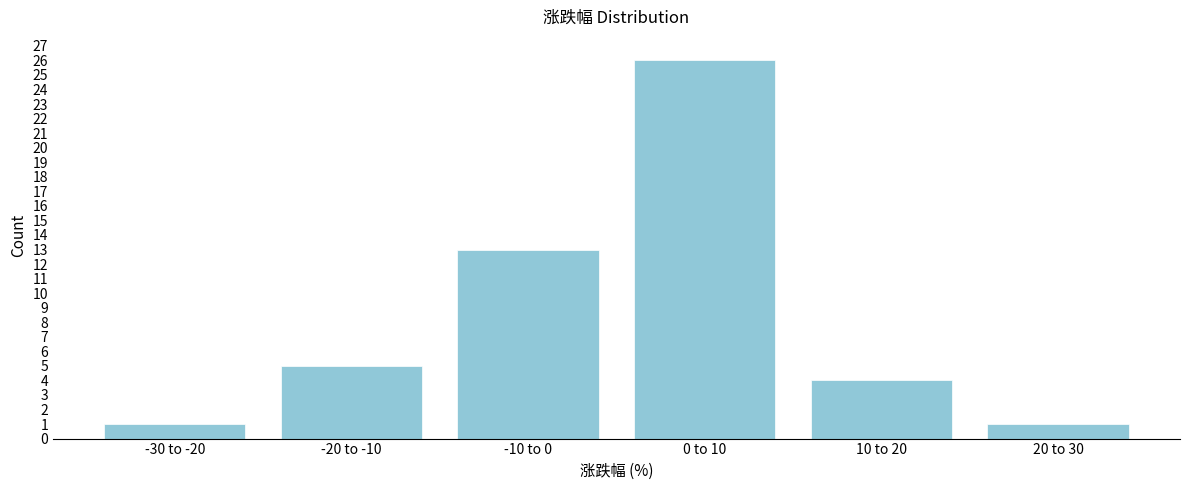

Reading left to right, what are all the values shown in this chart?

1	5	13	26	4	1